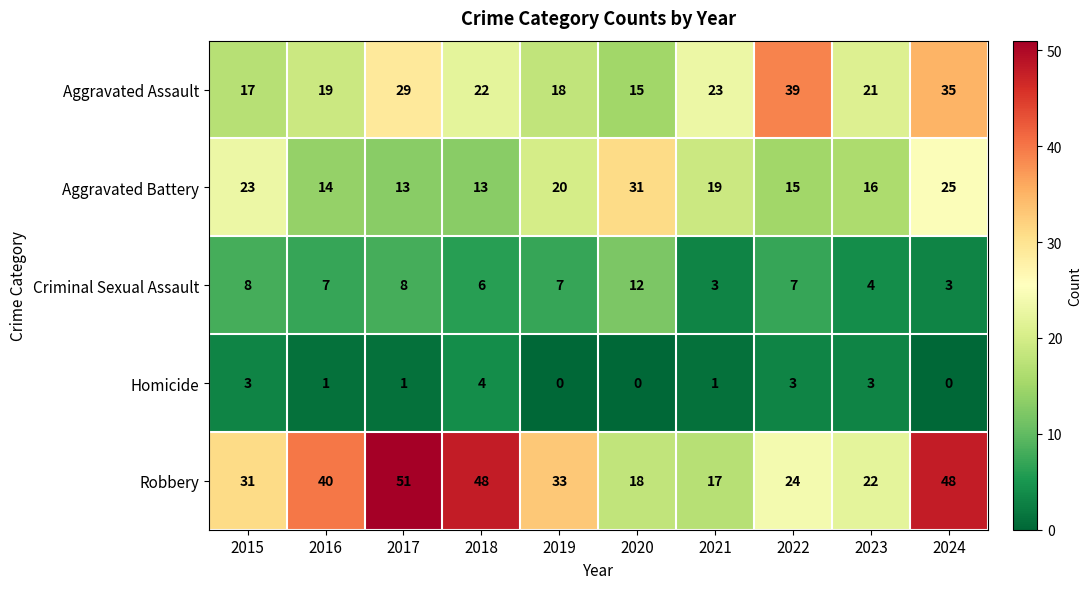

Which label corresponds to the largest value in the chart?

2017